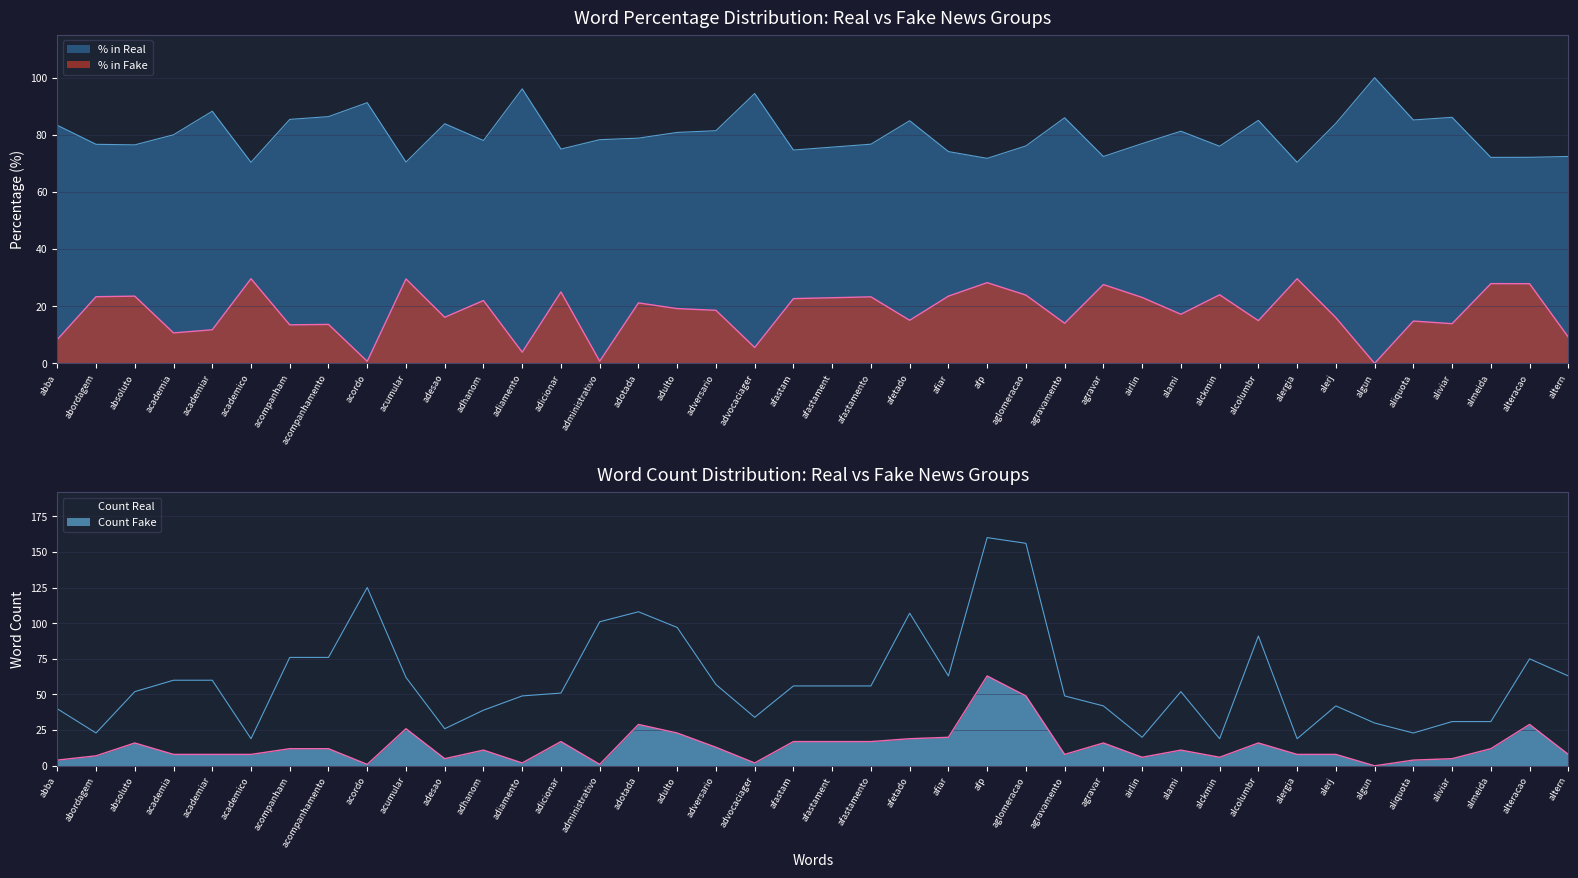

Between adulto and aliquota, which is larger?

aliquota